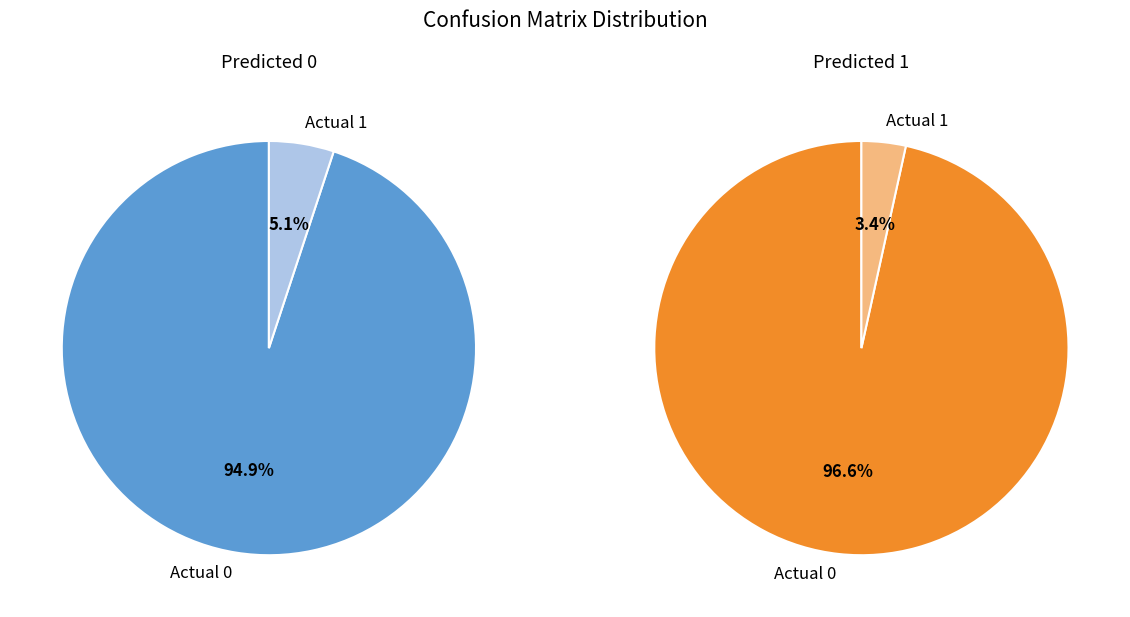

The Actual 1 slice represents 3% of the pie. True or false?

True